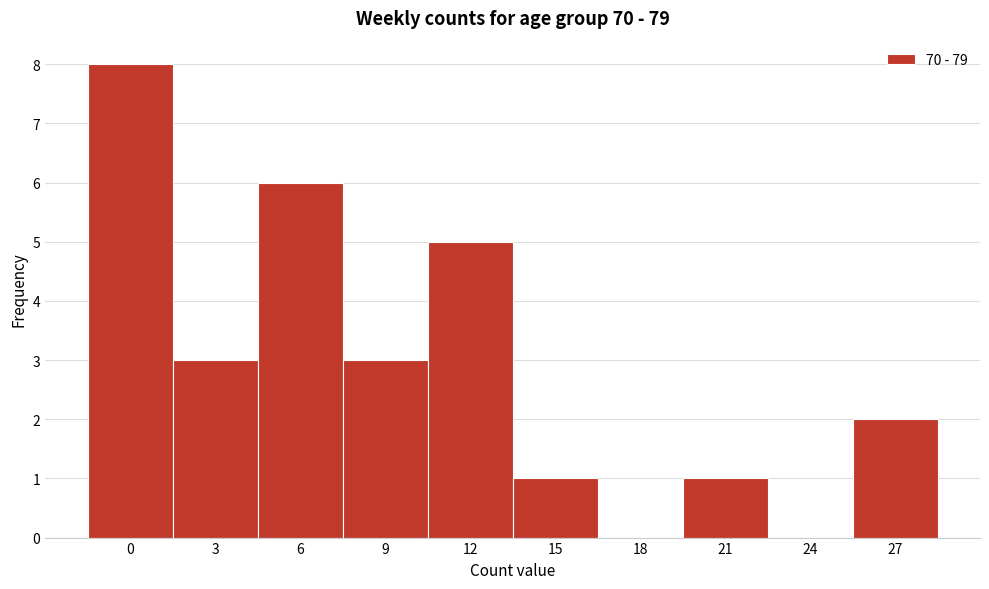

Reading left to right, list all the values displayed in this chart.

0=8	3=3	6=6	9=3	12=5	15=1	18=0	21=1	24=0	27=2